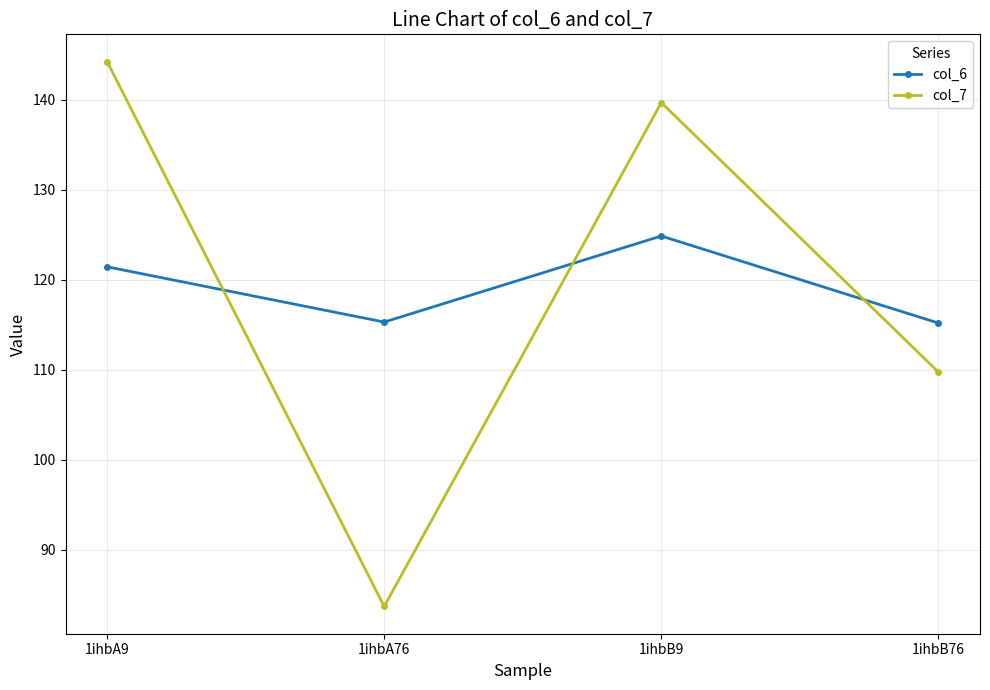

What is the difference between the highest and lowest values at 1ihbB9?

14.8